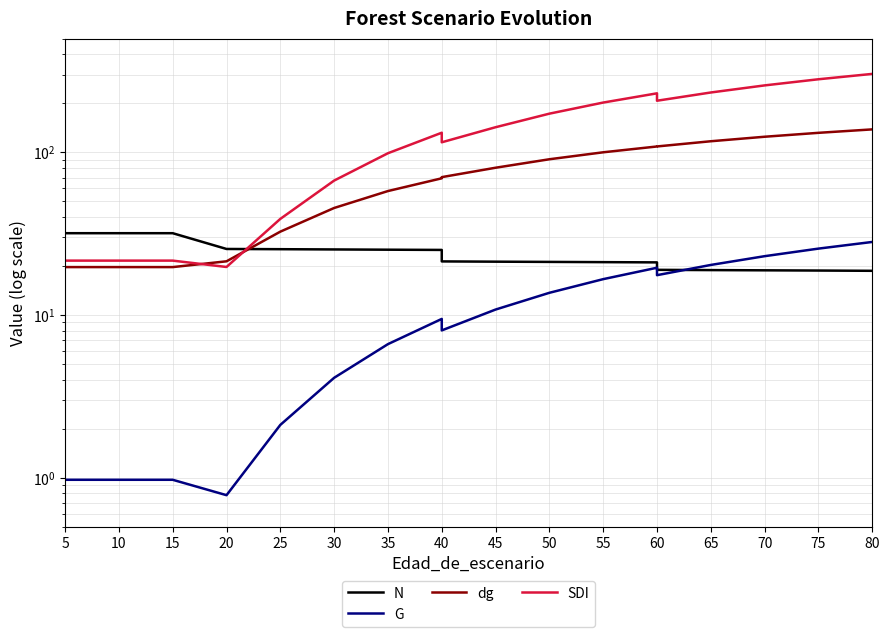

The G series shows 31.2 at 70. True or false?

False